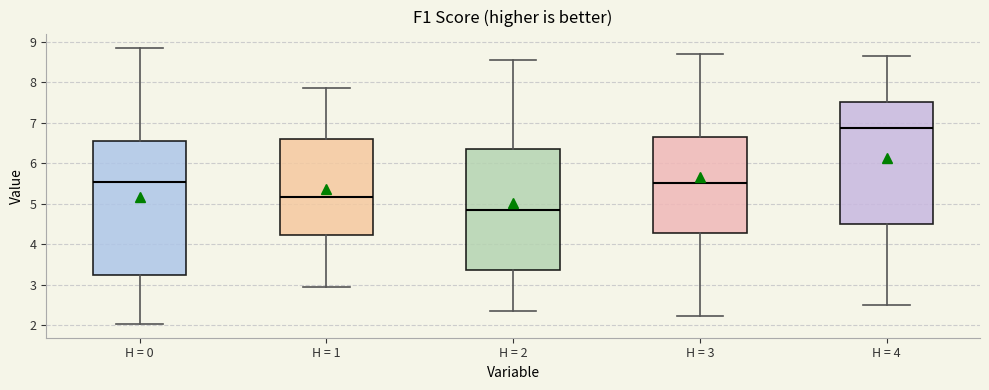

Comparing the boxes themselves (not the whiskers), which one is the tallest?

H = 0